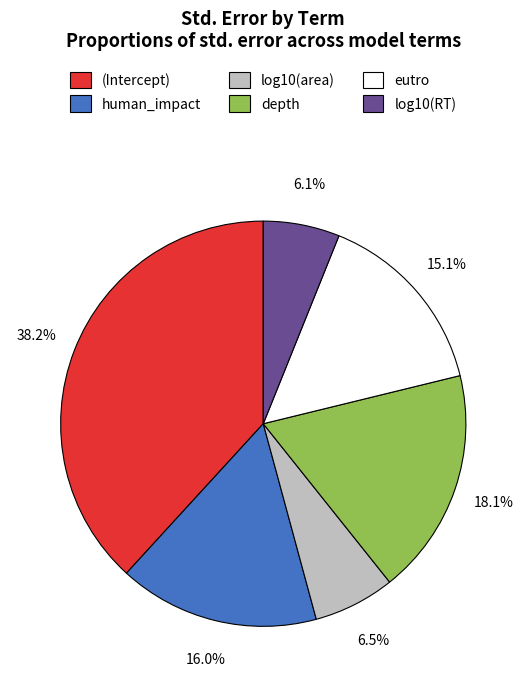

Does (Intercept) account for over 50% of the chart?

No